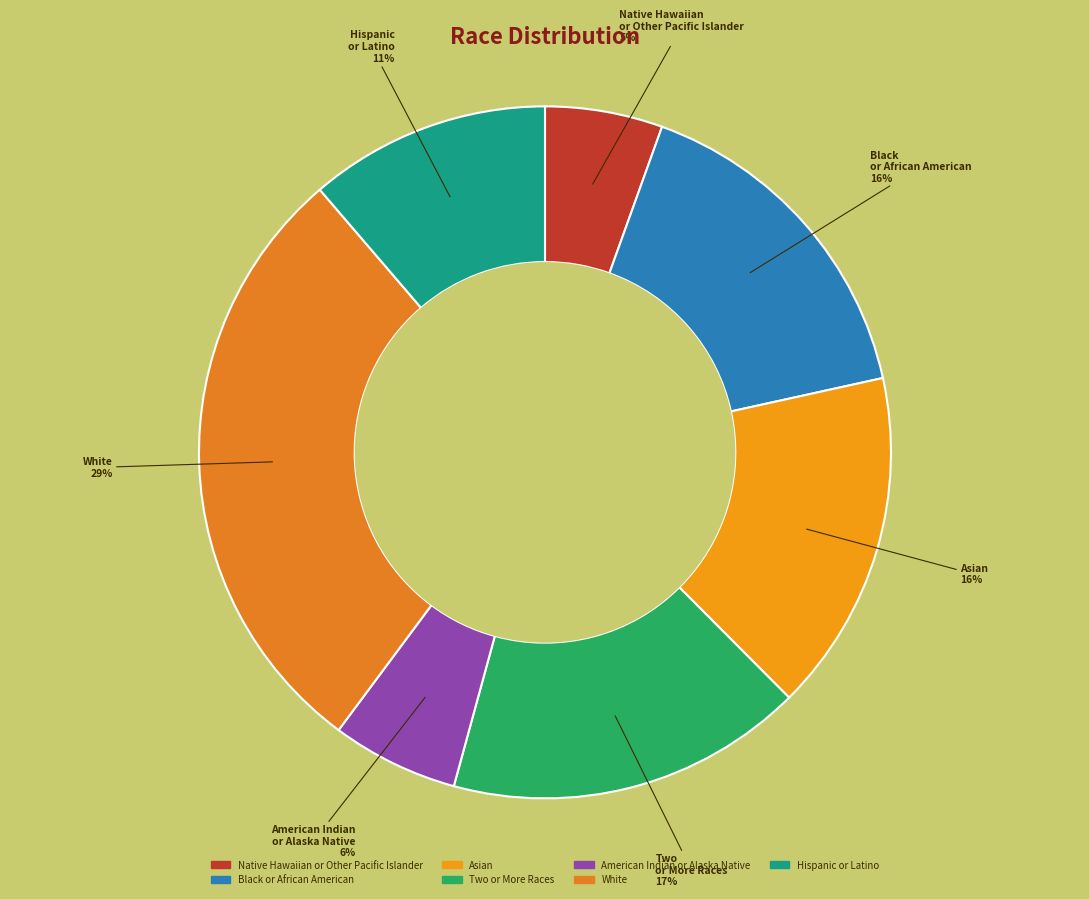

To the nearest percent, what percentage of the pie is White?

29%